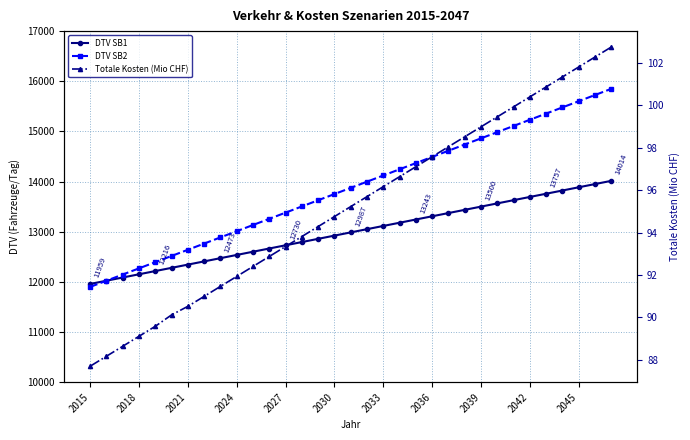

List the series in order of their peak value, lowest first.

Totale Kosten (Mio CHF), DTV SB1, DTV SB2